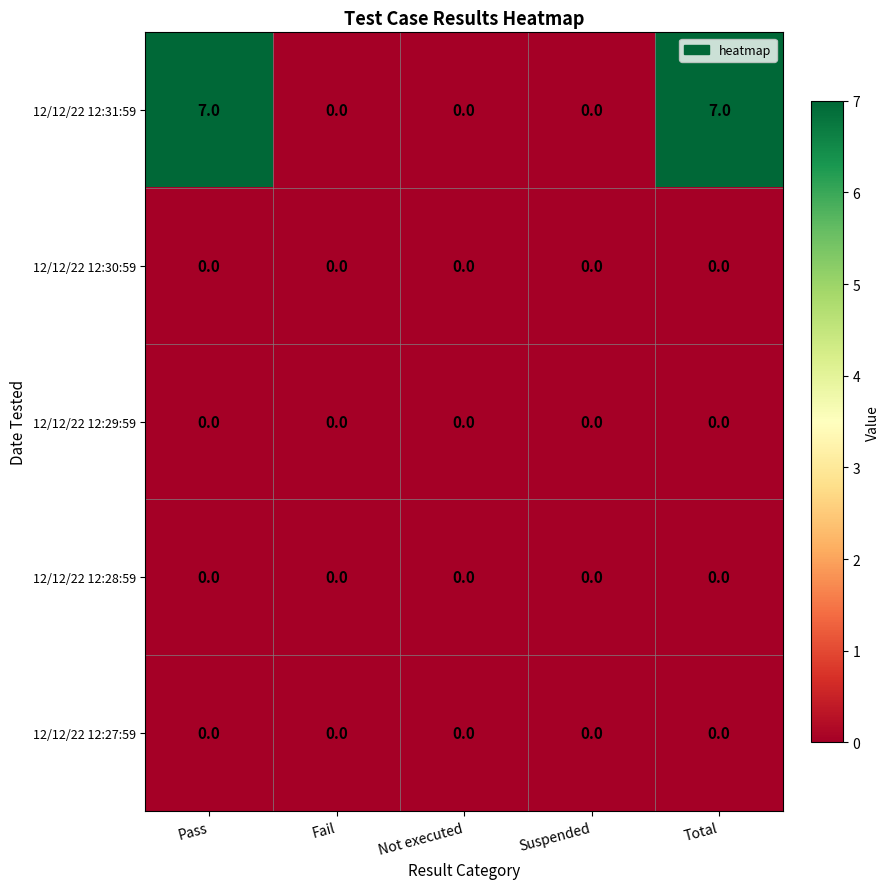

Which series has the widest spread of values?

12/12/22 12:31:59